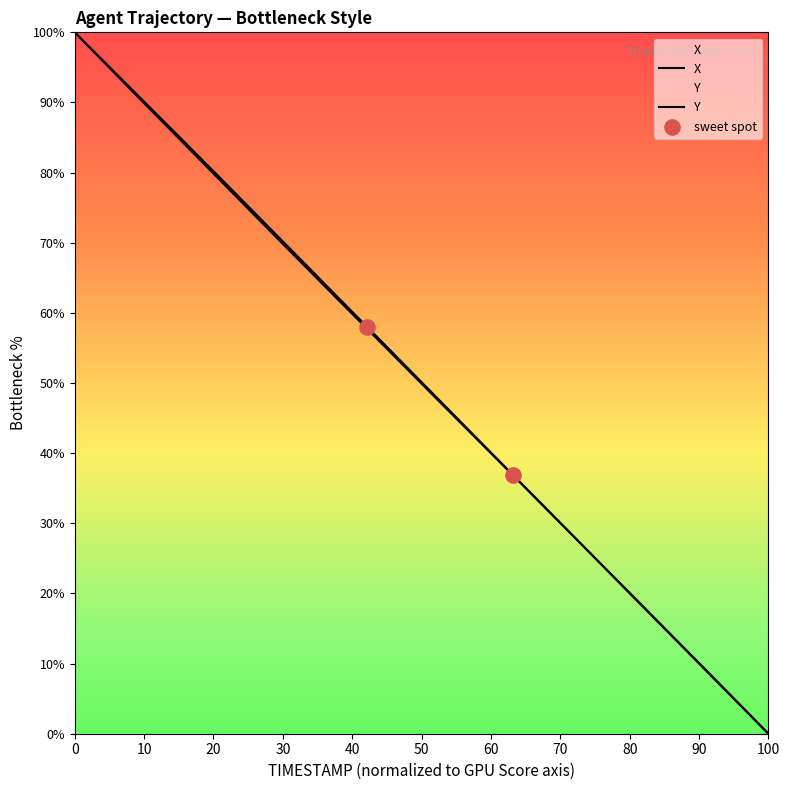

What are all the series names shown in the legend?

X, Y